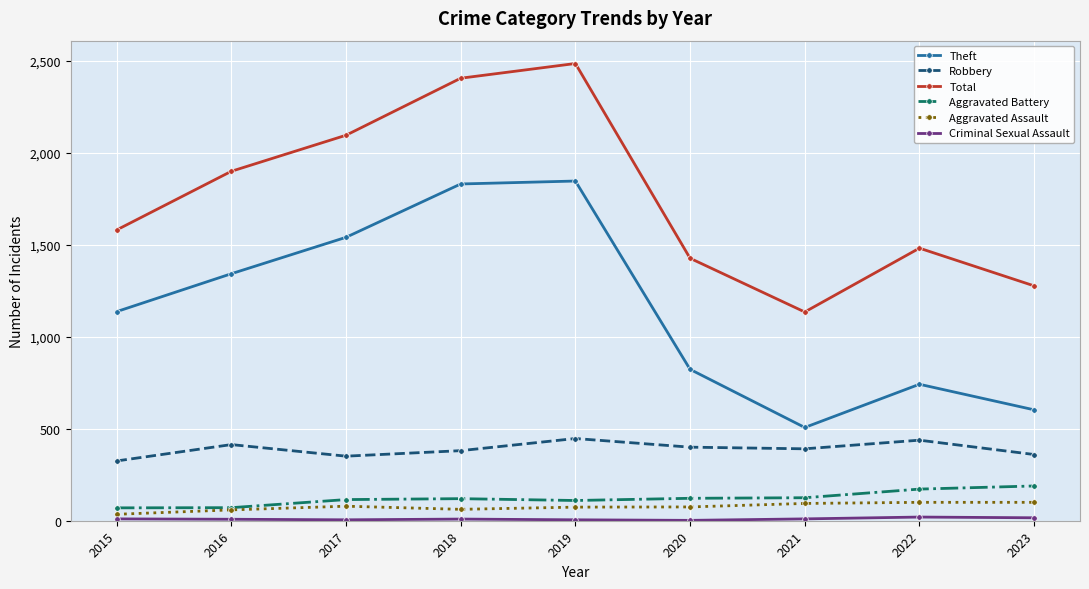

Which series has the largest range (max minus min)?

Total